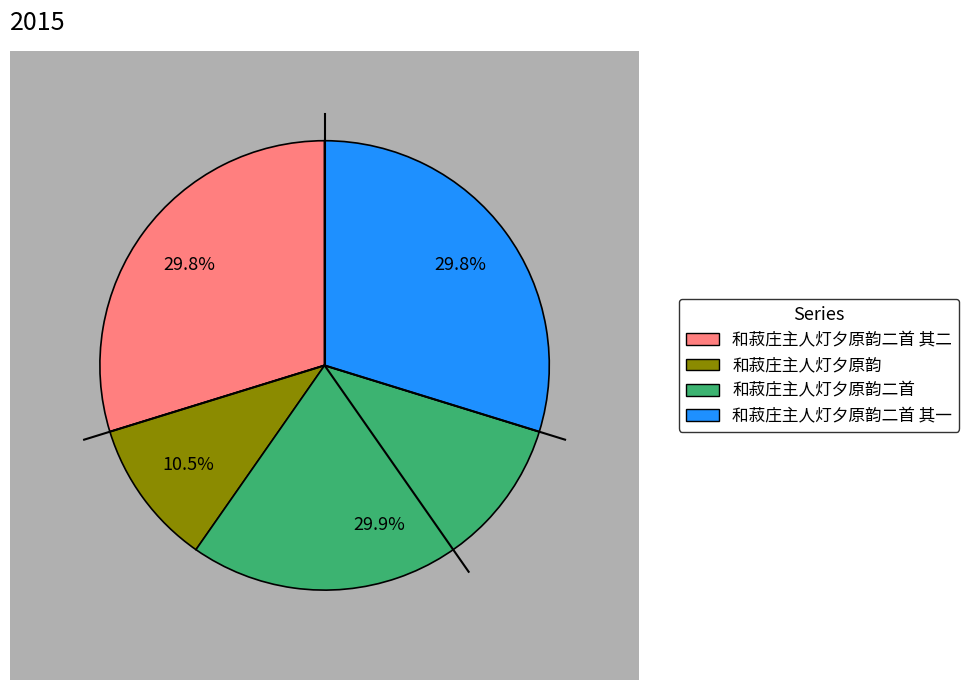

Combined, what portion of the pie is 和菽庄主人灯夕原韵 and 和菽庄主人灯夕原韵二首 其一?

40.3%